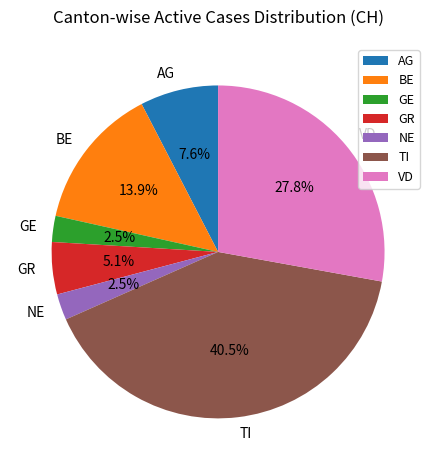

Approximately how many times larger is the value at AG compared to BE?

0.5